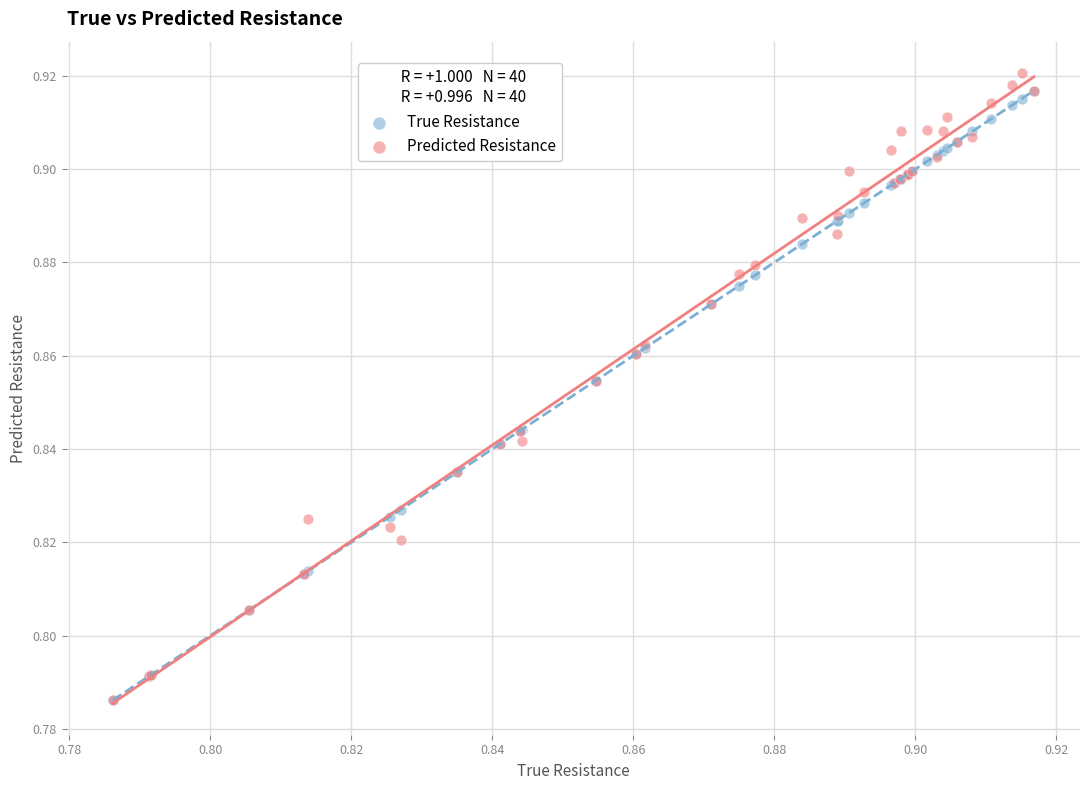

Which series contains the highest Y value?

Predicted Resistance